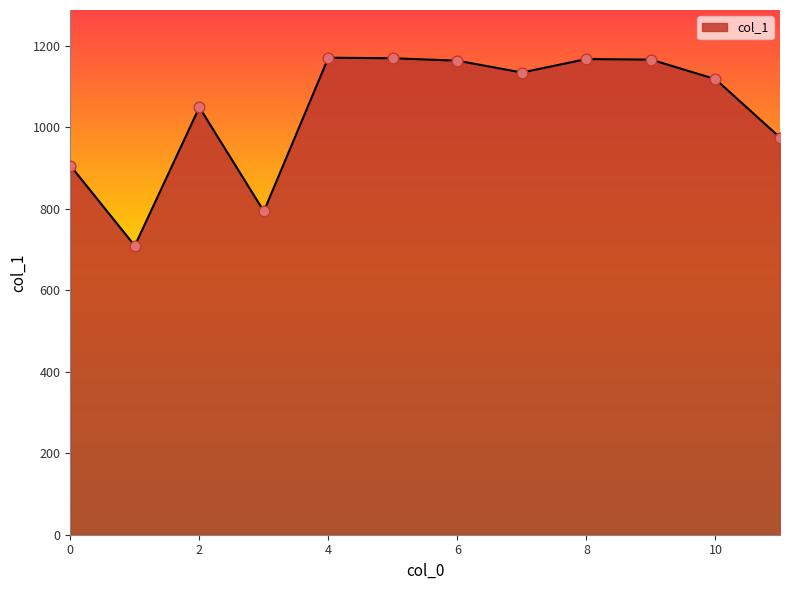

What is the difference between the maximum and minimum values?

461.7